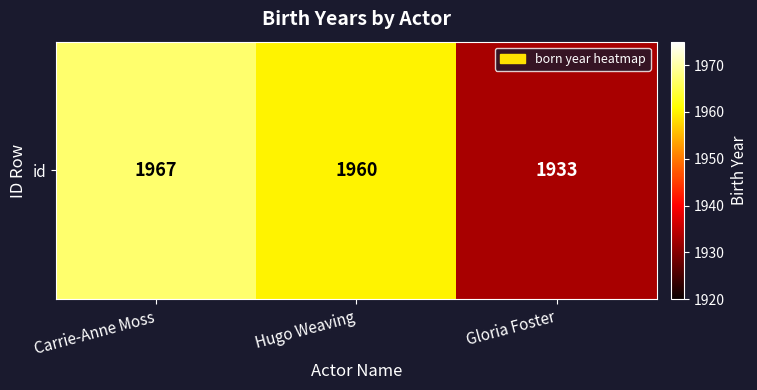

How many distinct data groups are displayed?

1